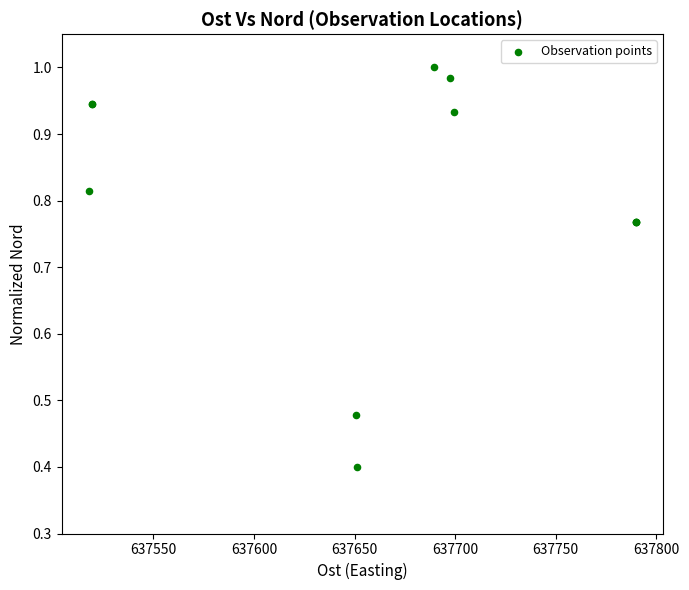

What Y value in the scatter plot is closest to 0?

0.4